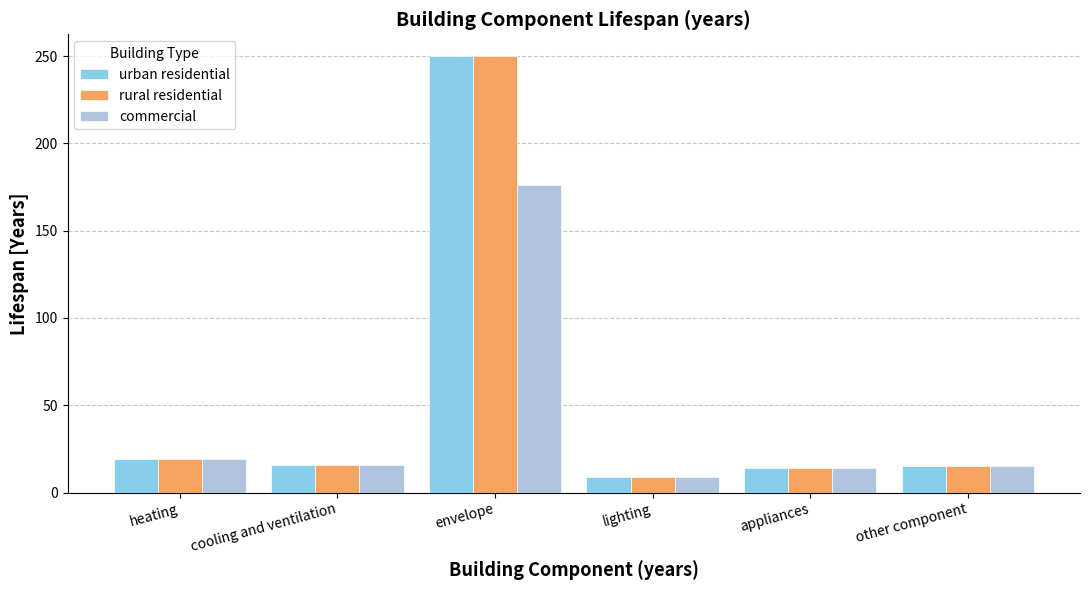

At which category does the chart reach its peak across all series?

envelope